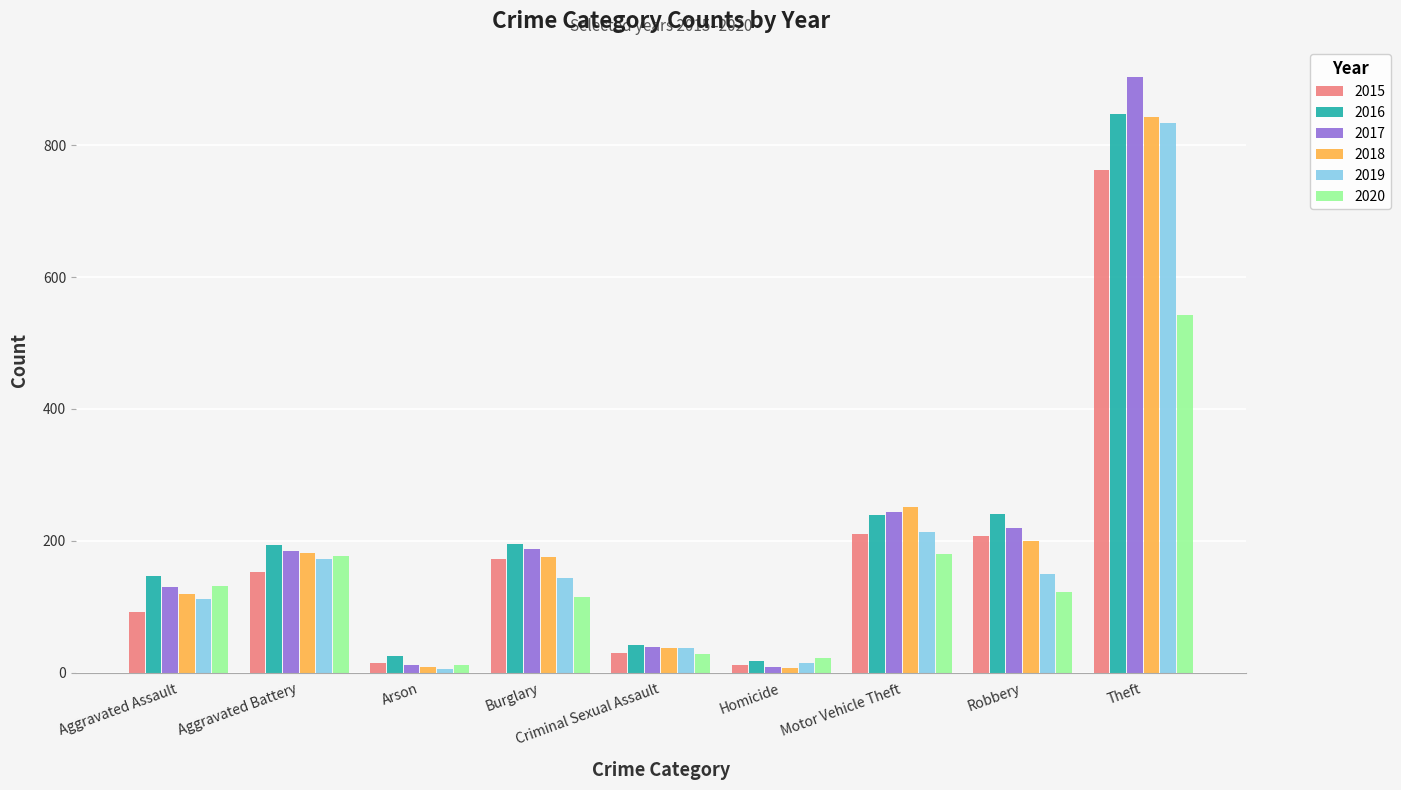

What is the difference between the 2020 values at Criminal Sexual Assault and Aggravated Battery?

149